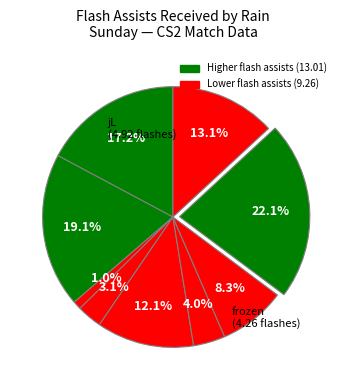

How many segments does this pie chart have?

9